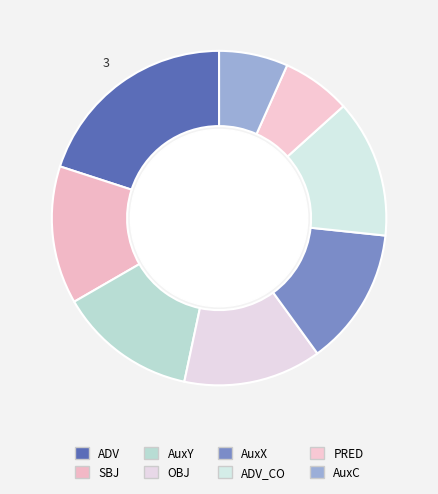

Count the number of slices in the pie.

8